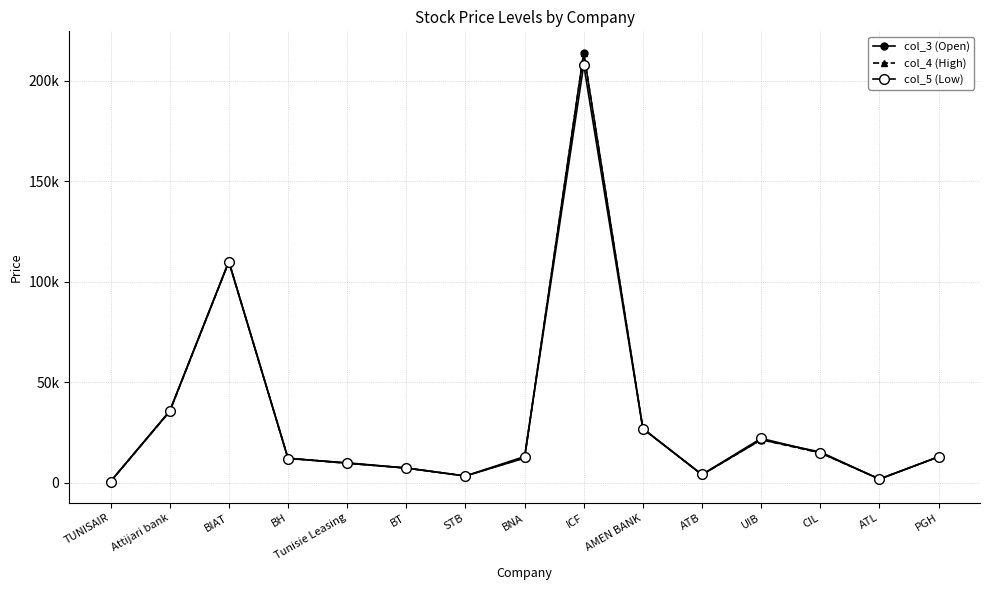

Is this an area chart (filled region under the line)?

No